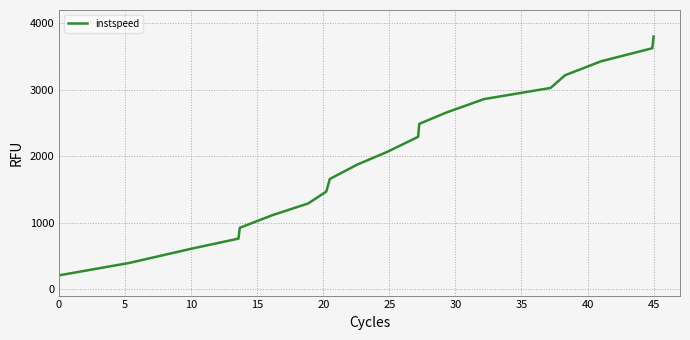

Is this an area chart (filled region under the line)?

No